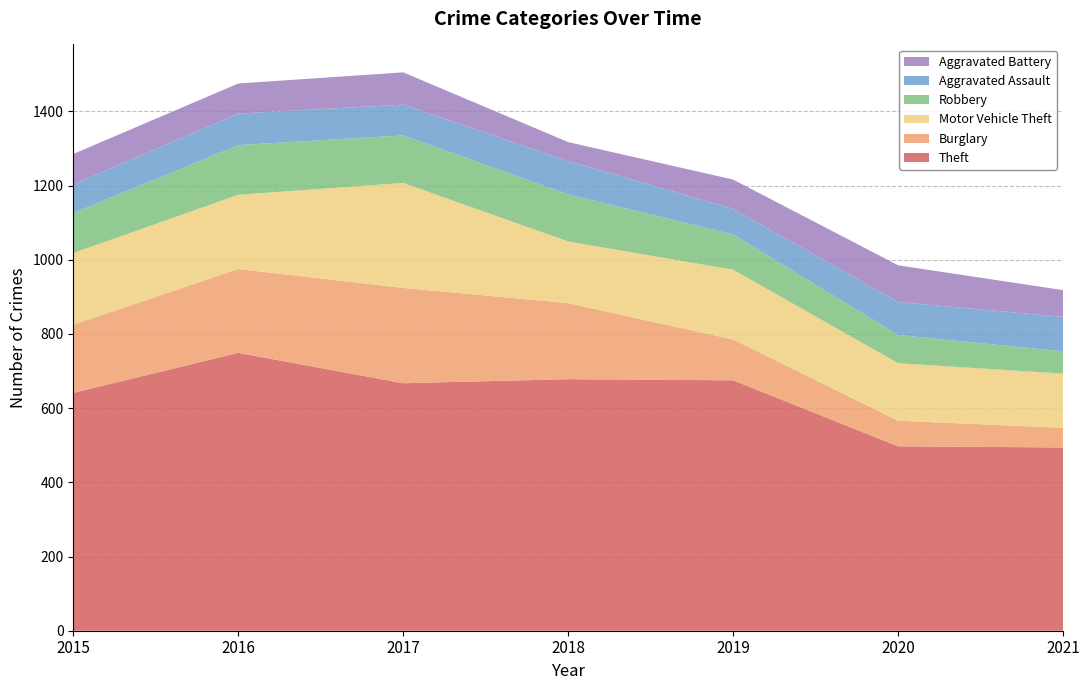

Reading left to right, what are all the values shown in this chart?

Theft: 2015=641	2016=749	2017=667	2018=678	2019=675	2020=497	2021=494
Burglary: 2015=184	2016=226	2017=257	2018=205	2019=110	2020=69	2021=53
Motor Vehicle Theft: 2015=193	2016=200	2017=283	2018=166	2019=188	2020=155	2021=146
Robbery: 2015=108	2016=134	2017=128	2018=127	2019=95	2020=76	2021=60
Aggravated Assault: 2015=77	2016=85	2017=83	2018=90	2019=69	2020=89	2021=93
Aggravated Battery: 2015=82	2016=81	2017=87	2018=51	2019=79	2020=99	2021=72